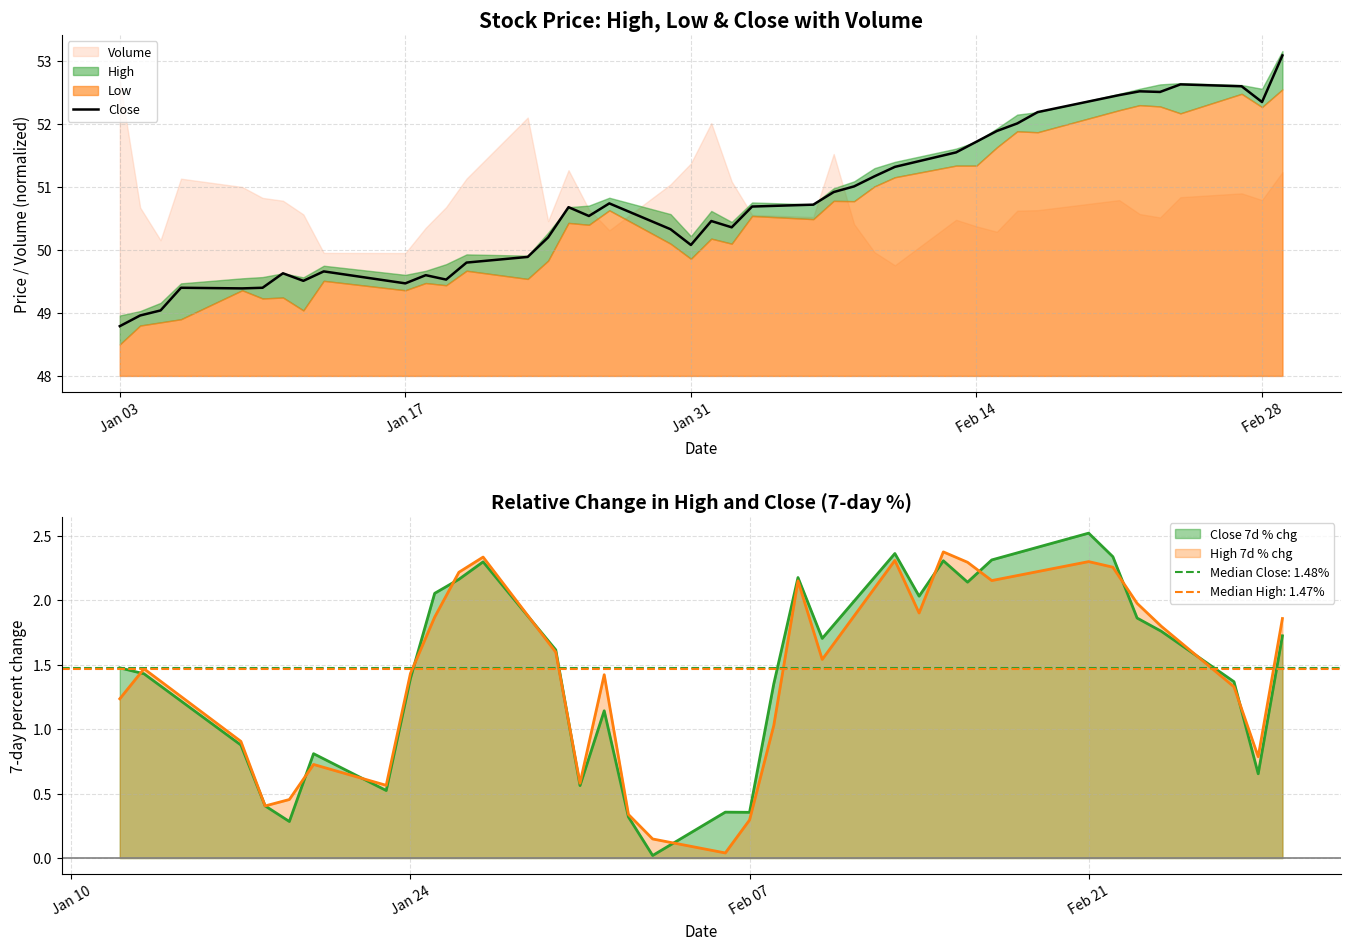

Is it true that Close equals 29.7 at Jan 31?

False